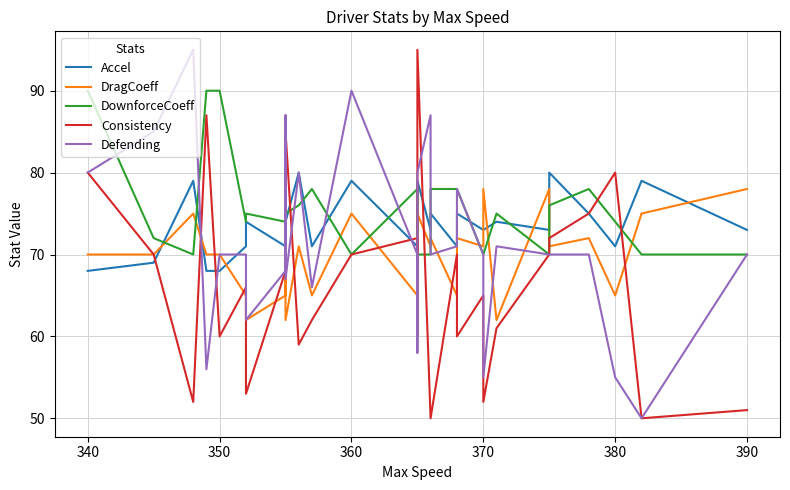

Rank the series by their maximum value, from lowest to highest.

DragCoeff, Accel, DownforceCoeff, Consistency, Defending